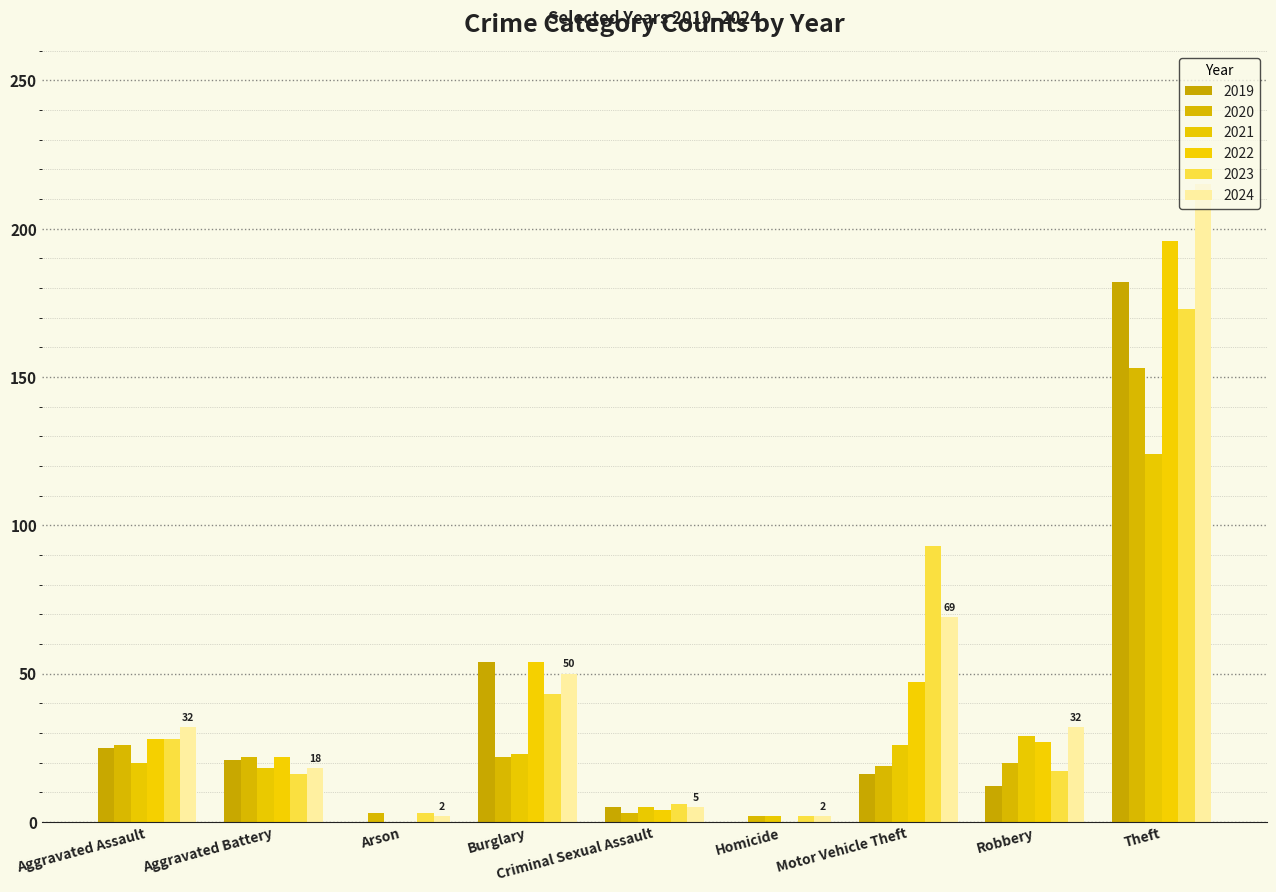

The value of 2023 at Homicide is 0. True or false?

False